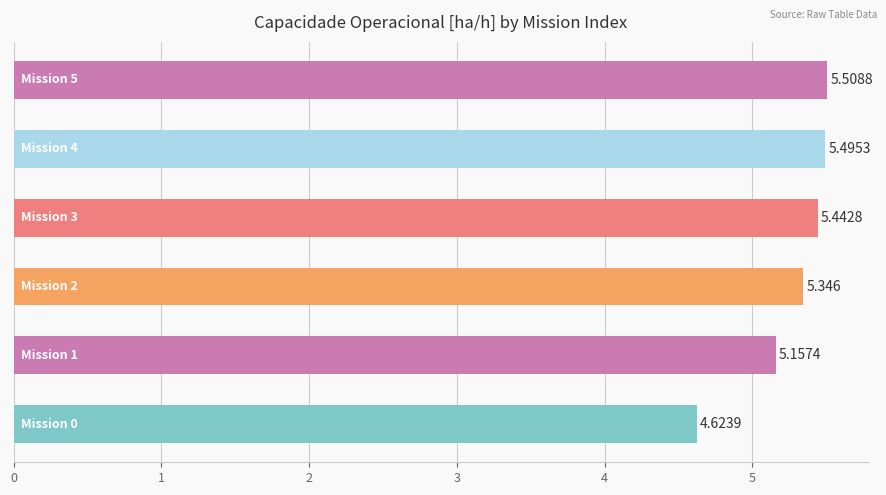

Count the number of values greater than 5.

5